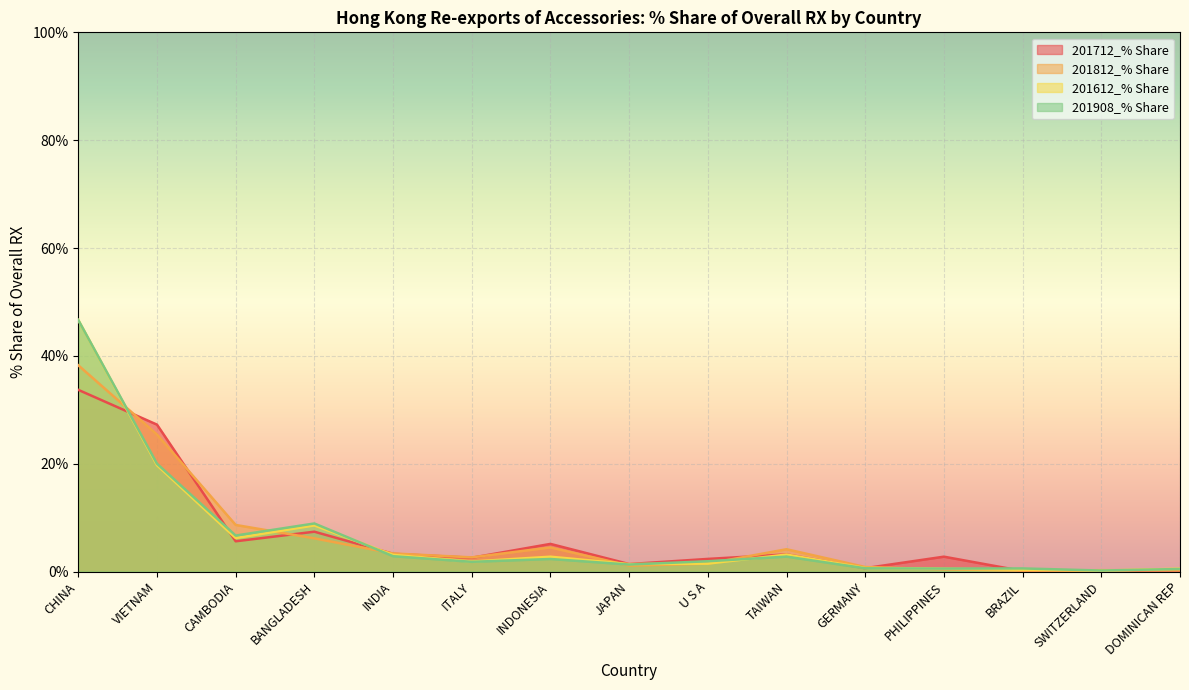

Reading left to right, list all the values displayed in this chart.

201712_% Share: 33.7	27.2	5.6	7.4	3.3	2.6	5.1	1.4	2.3	3.2	0.6	2.8	0.1	0.2	0.2
201812_% Share: 38.2	25.4	8.6	6.2	3.4	2.6	4.5	1.1	1.5	4.1	0.8	0.4	0.2	0.2	0.2
201612_% Share: 46.6	19.7	6.2	8.6	3.1	1.9	2.7	1.4	1.5	3.1	0.7	0.5	0.3	0.2	0.5
201908_% Share: 46.6	20.0	6.7	8.9	2.8	1.8	2.3	1.3	1.9	2.8	0.6	0.5	0.6	0.2	0.5